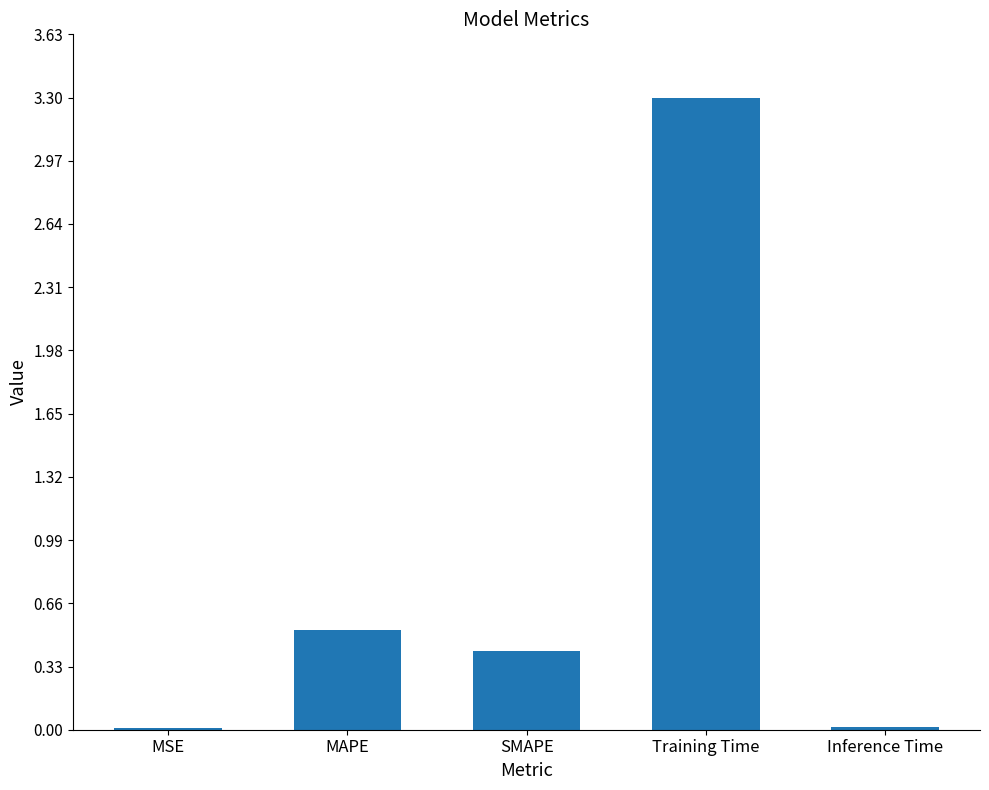

Where is the data nearest to the value 1?

MAPE